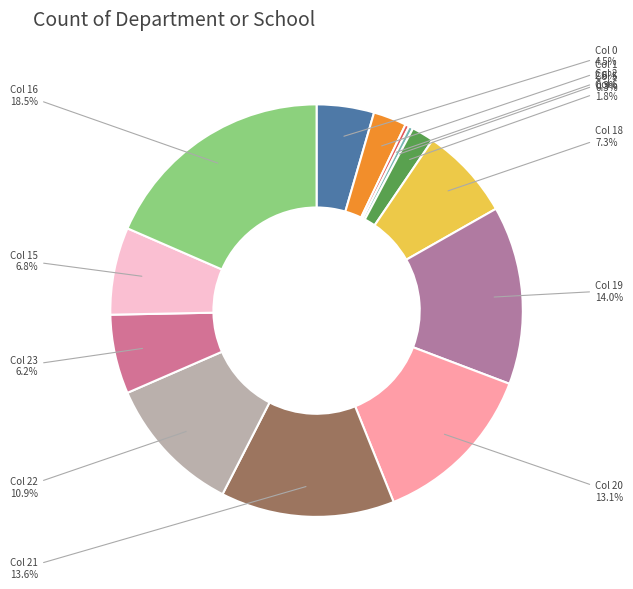

Which slice is the smallest?

Col 2 (row 0.0)